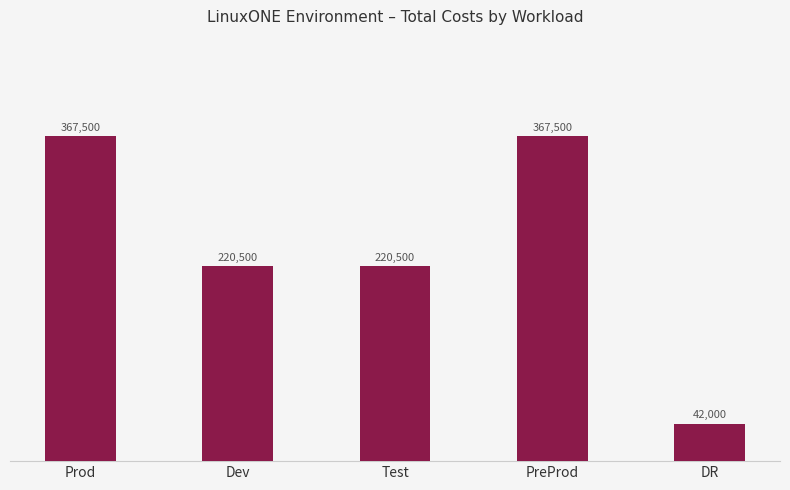

How many values are below 220500?

1